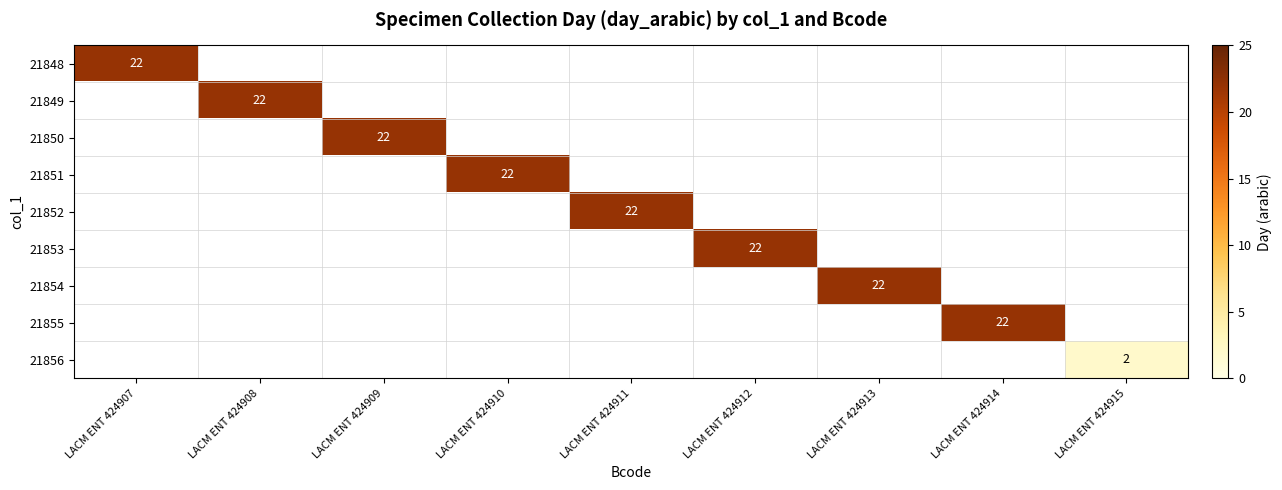

At which category does the chart reach its minimum across all series?

LACM ENT 424915